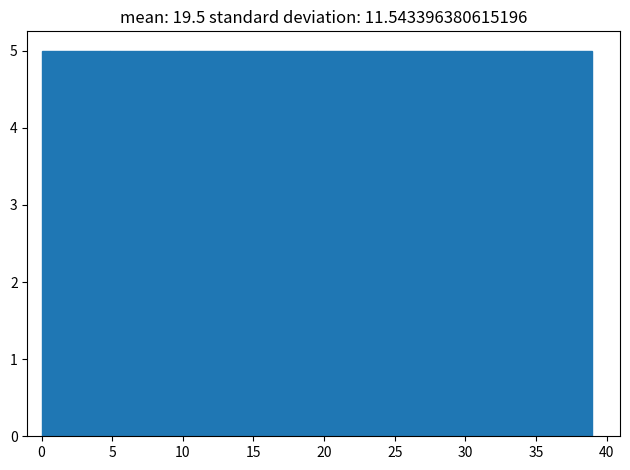

Reading left to right, list every bar in this chart as the range it spans on the x-axis followed by its height. Neither the bar edges nor the heights are printed on the chart, so give them approximately, as read against the axes.

0.0 to 5.0: 5
5.0 to 10.0: 5
10.0 to 14.5: 5
14.5 to 19.5: 5
19.5 to 24.5: 5
24.5 to 29.5: 5
29.5 to 34.0: 5
34.0 to 39.0: 5